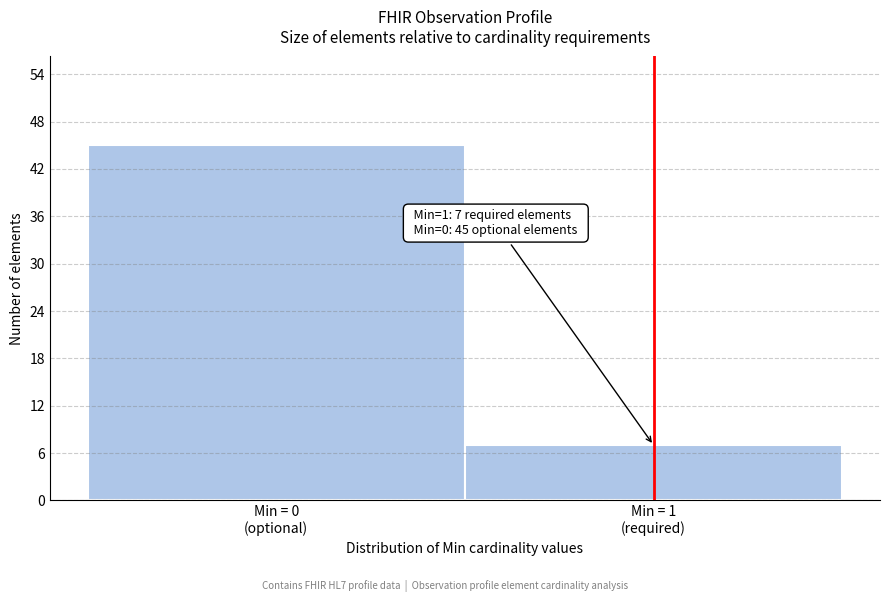

Reading left to right, transcribe all the data shown in this chart.

45	7